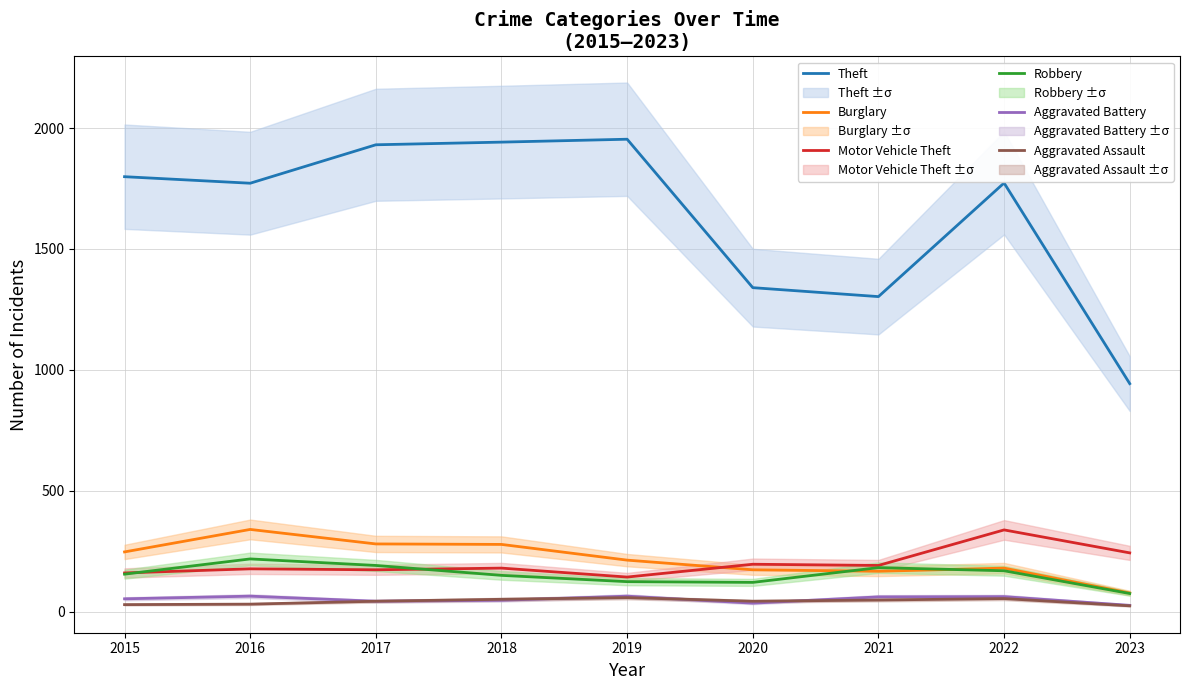

What is the lowest value of the Robbery series?

75